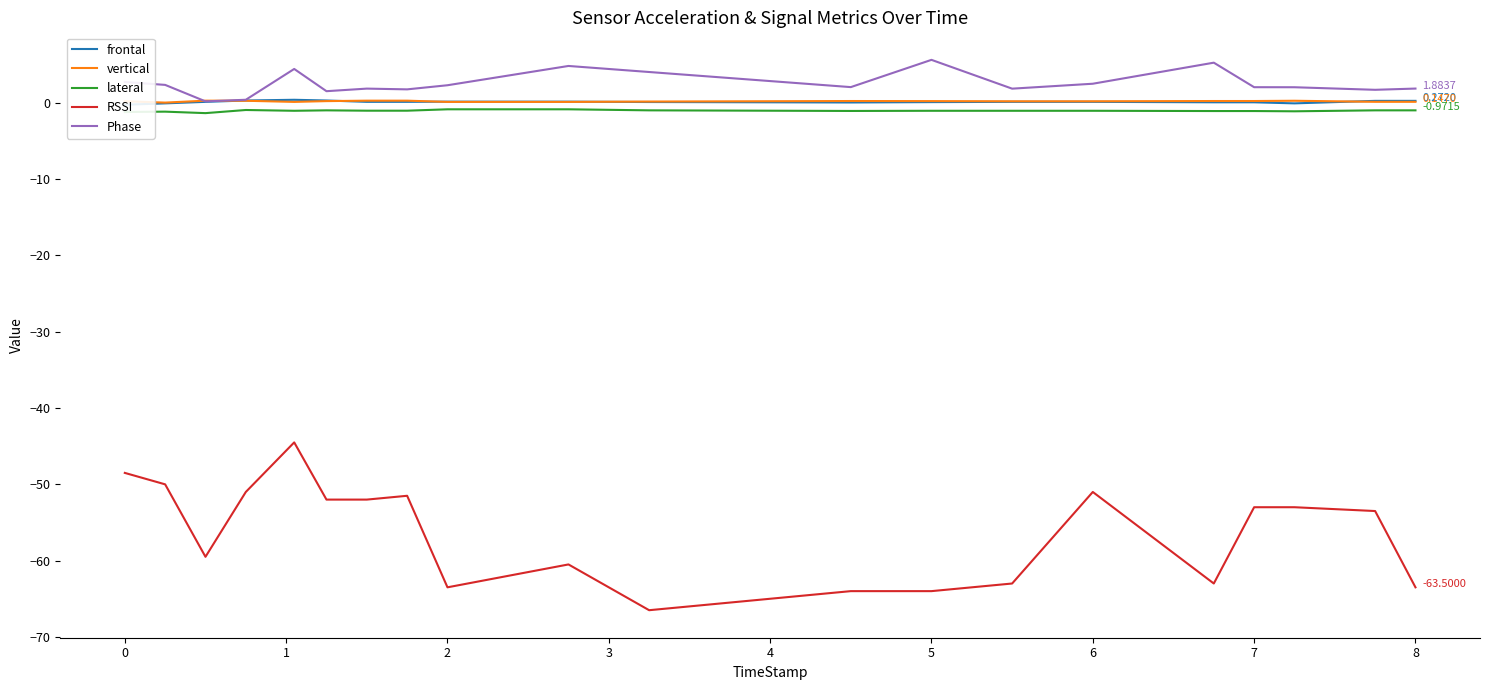

True or false: lateral and frontal intersect in this chart.

False